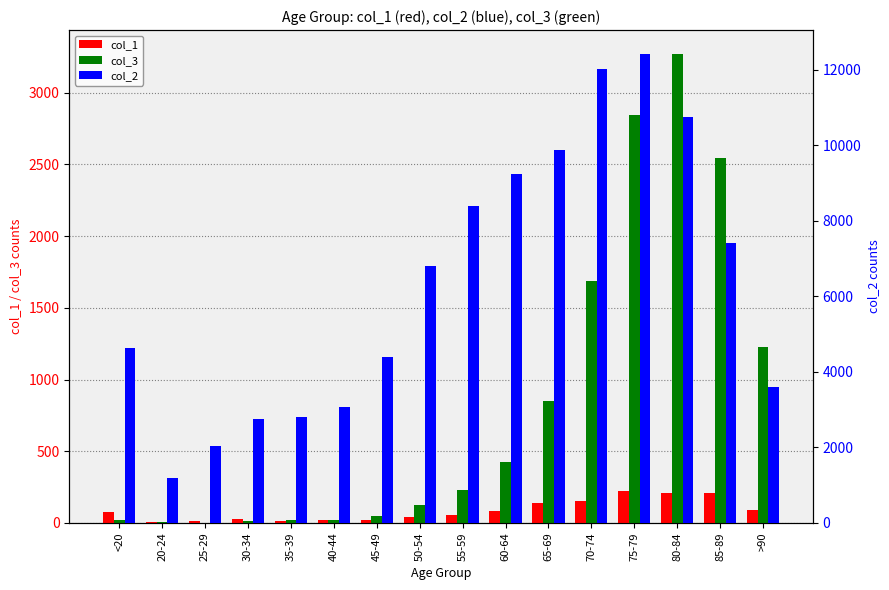

How many groups of bars are there?

16